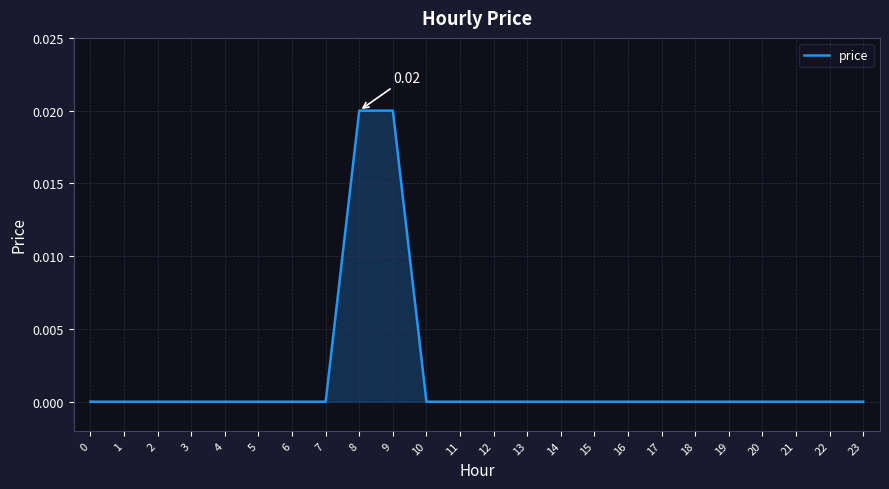

How many values are between 0 and 1?

24